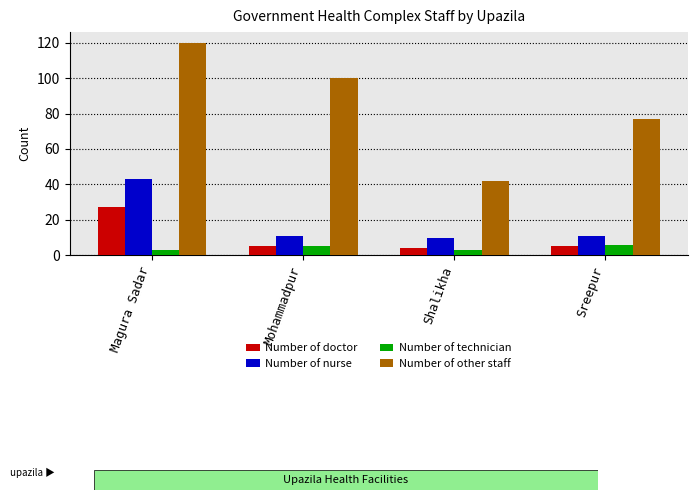

The value of Number of nurse at Sreepur is 11. True or false?

True